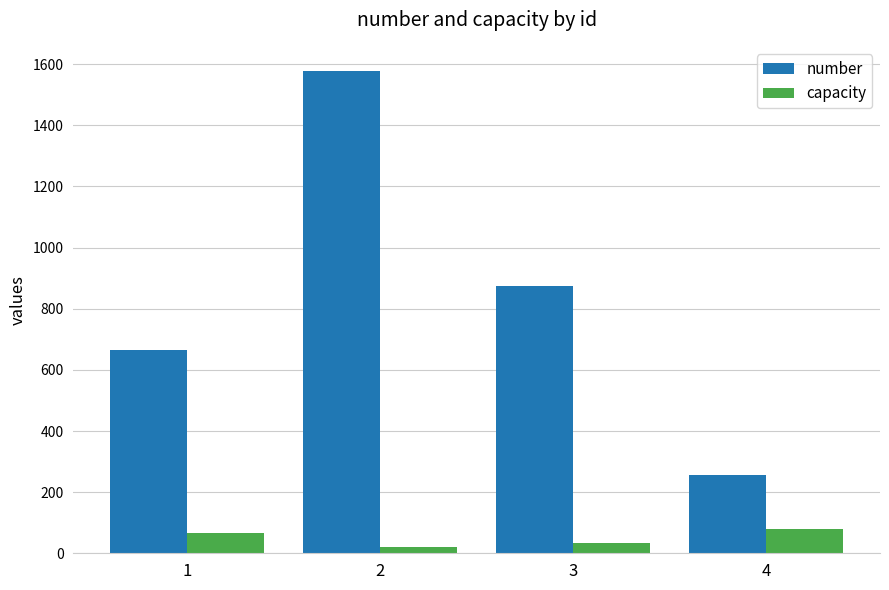

Rank the series by their maximum value, from lowest to highest.

capacity, number